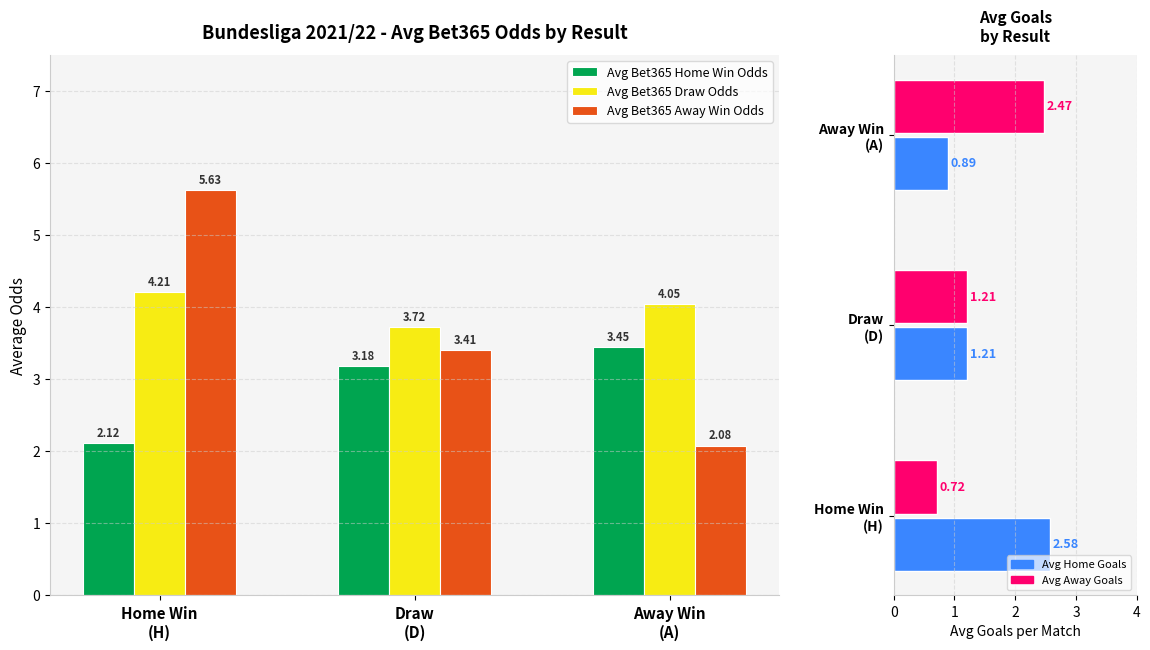

Where is Avg Bet365 Draw Odds nearest to the value 3?

Draw
(D)